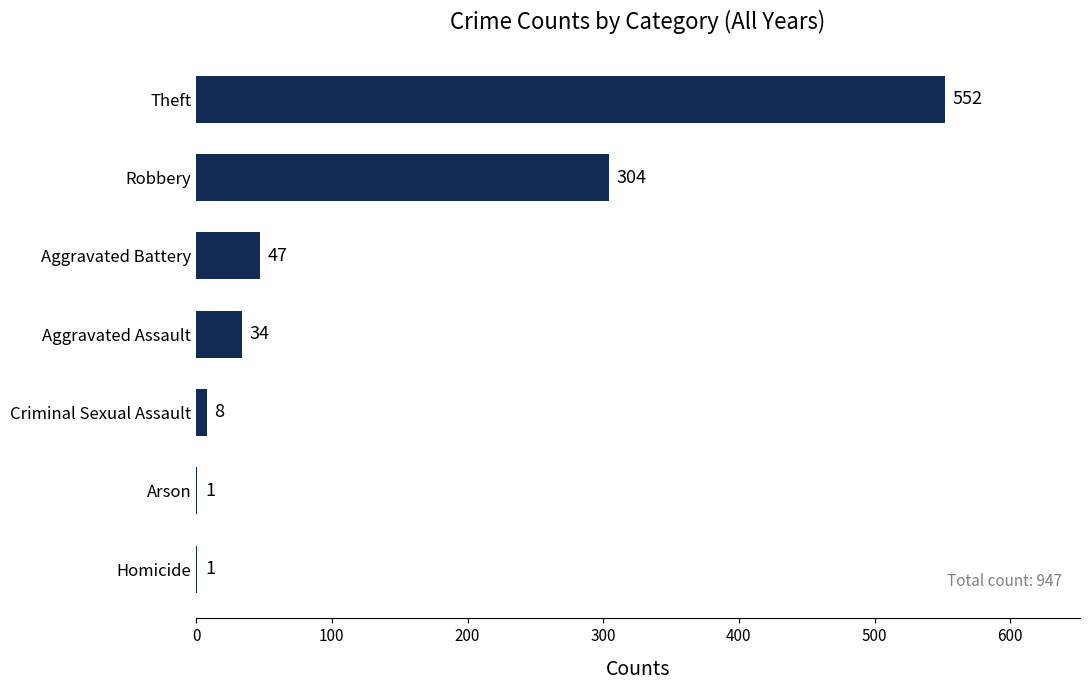

Where is the data nearest to the value 276?

Robbery